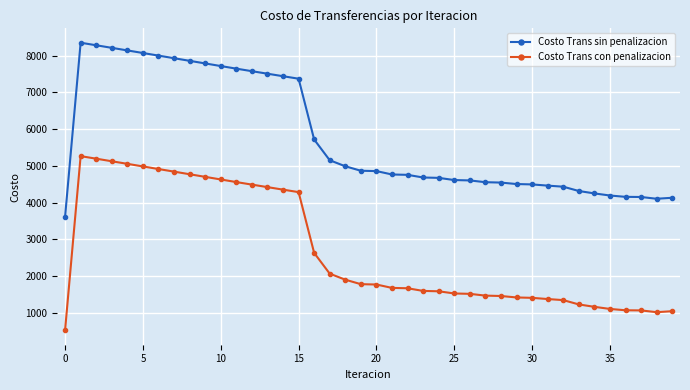

What is the maximum value for Costo Trans sin penalizacion?

8350.6